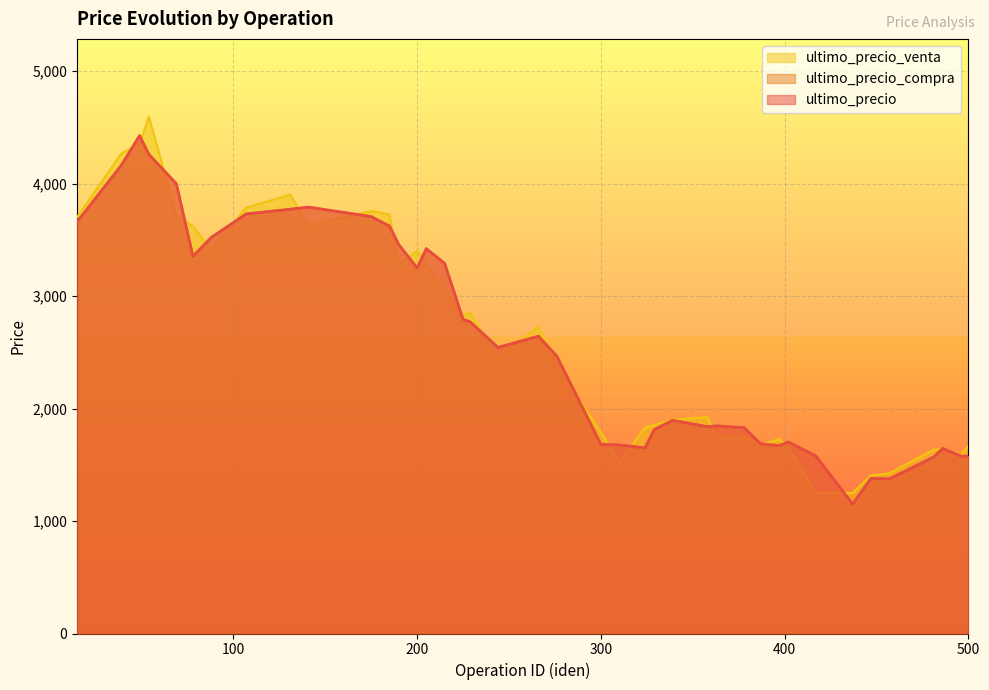

Which category has the lowest value in the ultimo_precio_venta series?

437